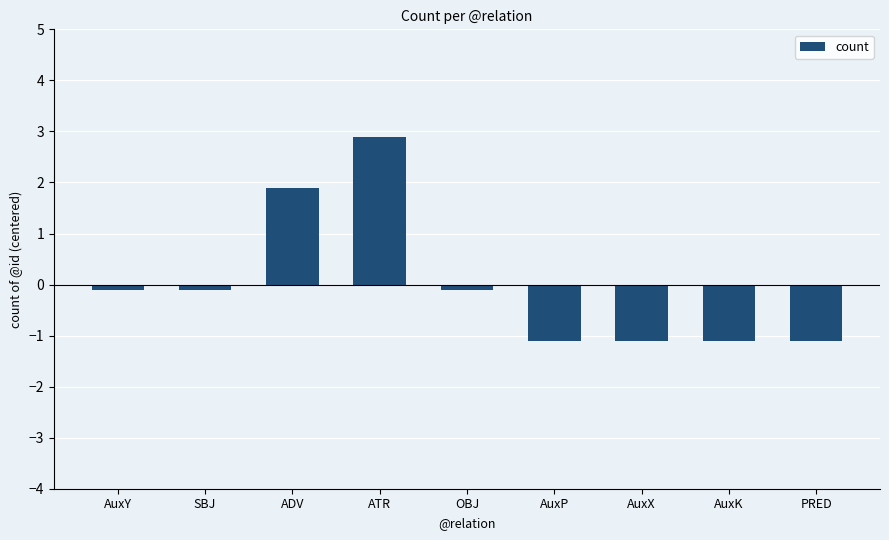

What value does the data have at SBJ?

-0.1